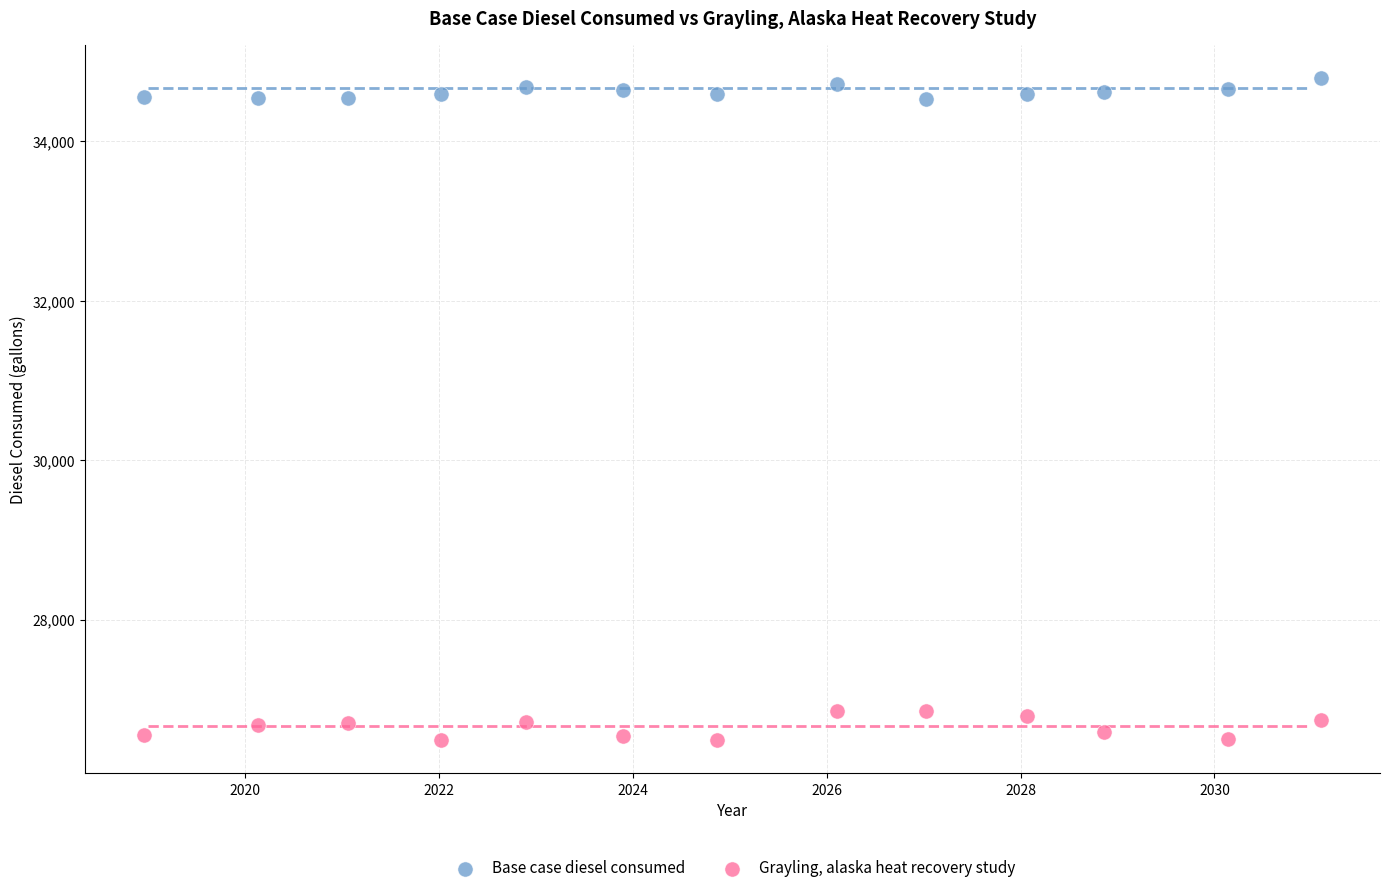

Which series contains the lowest Y value?

Grayling, alaska heat recovery study